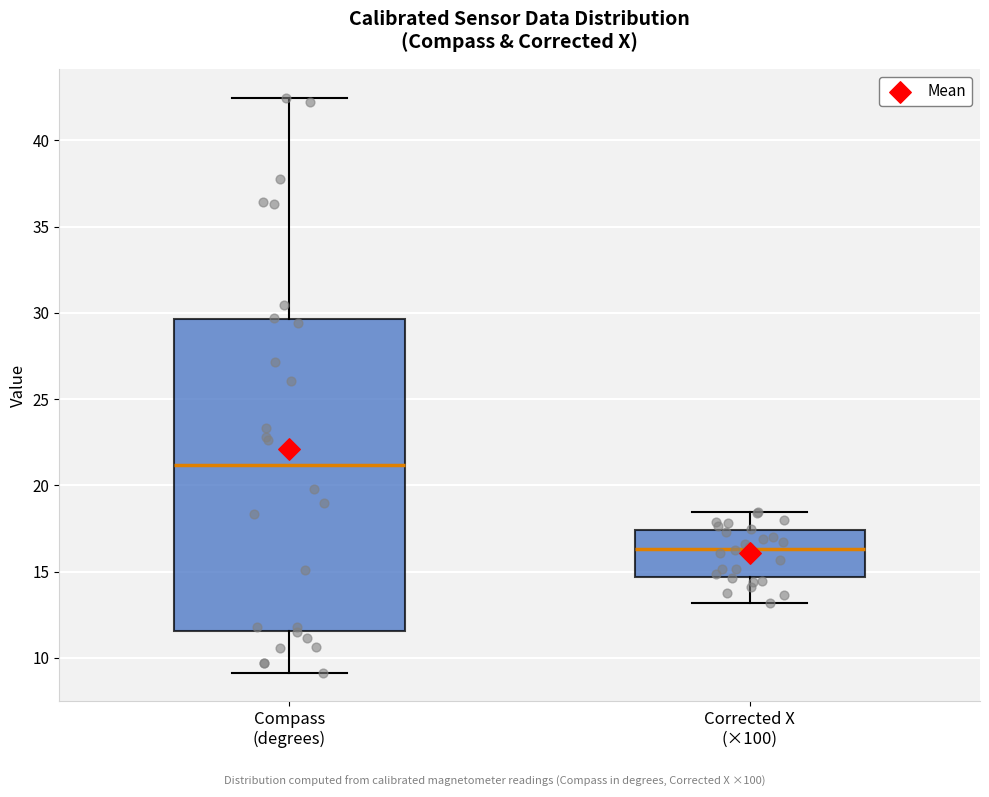

Comparing the boxes themselves (not the whiskers), which one is the tallest?

Compass (degrees)